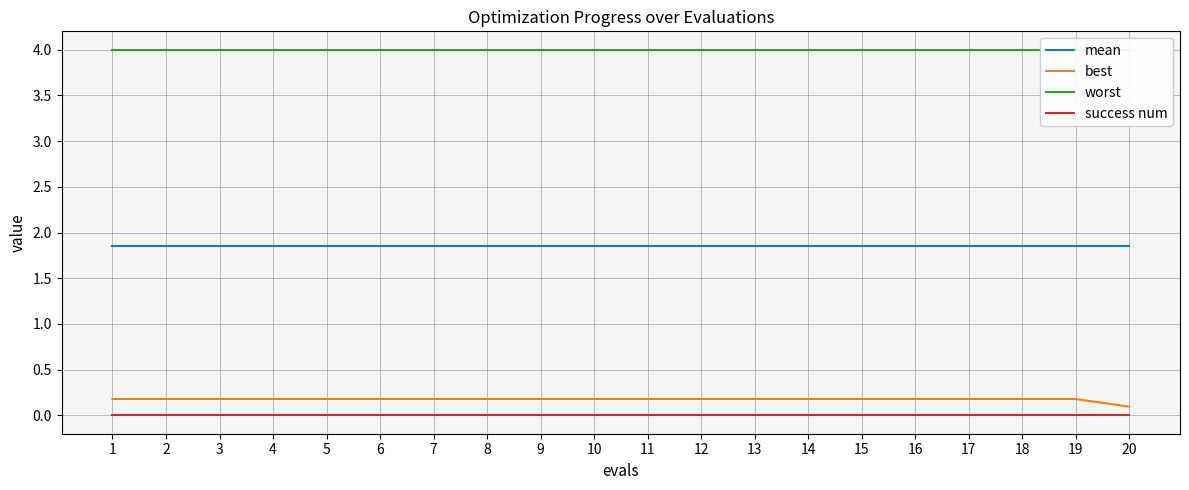

Reading left to right, list all the values displayed in this chart.

mean: 1.8	1.8	1.8	1.8	1.8	1.8	1.8	1.8	1.8	1.8	1.8	1.8	1.8	1.8	1.8	1.8	1.8	1.8	1.8	1.8
best: 0.2	0.2	0.2	0.2	0.2	0.2	0.2	0.2	0.2	0.2	0.2	0.2	0.2	0.2	0.2	0.2	0.2	0.2	0.2	0.1
worst: 4.0	4.0	4.0	4.0	4.0	4.0	4.0	4.0	4.0	4.0	4.0	4.0	4.0	4.0	4.0	4.0	4.0	4.0	4.0	4.0
success num: 0.0	0.0	0.0	0.0	0.0	0.0	0.0	0.0	0.0	0.0	0.0	0.0	0.0	0.0	0.0	0.0	0.0	0.0	0.0	0.0